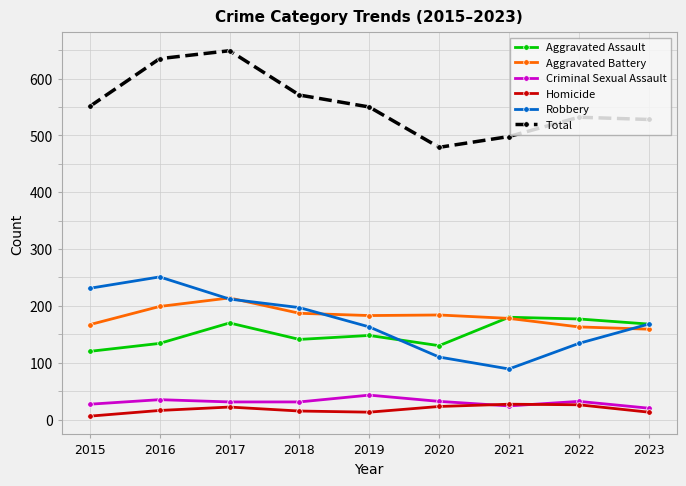

List the series in order of their peak value, highest first.

Total, Robbery, Aggravated Battery, Aggravated Assault, Criminal Sexual Assault, Homicide